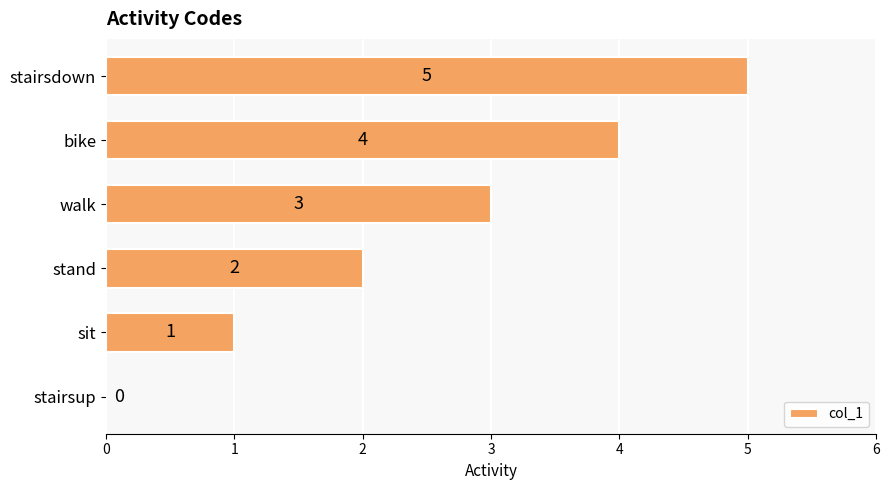

What is the maximum value shown in the chart?

5